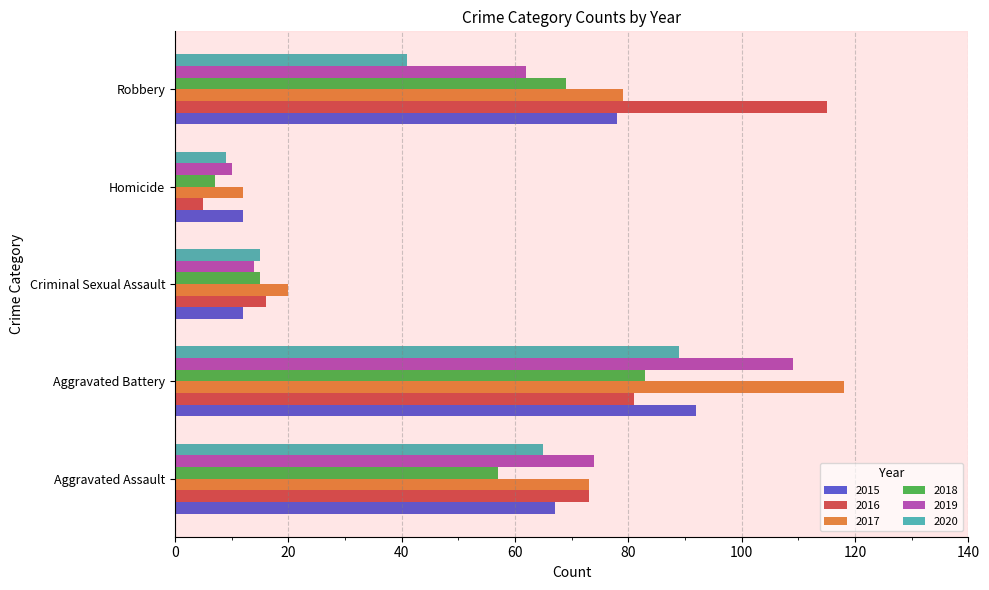

True or false: 2020 has a value of 89 at Aggravated Battery.

True